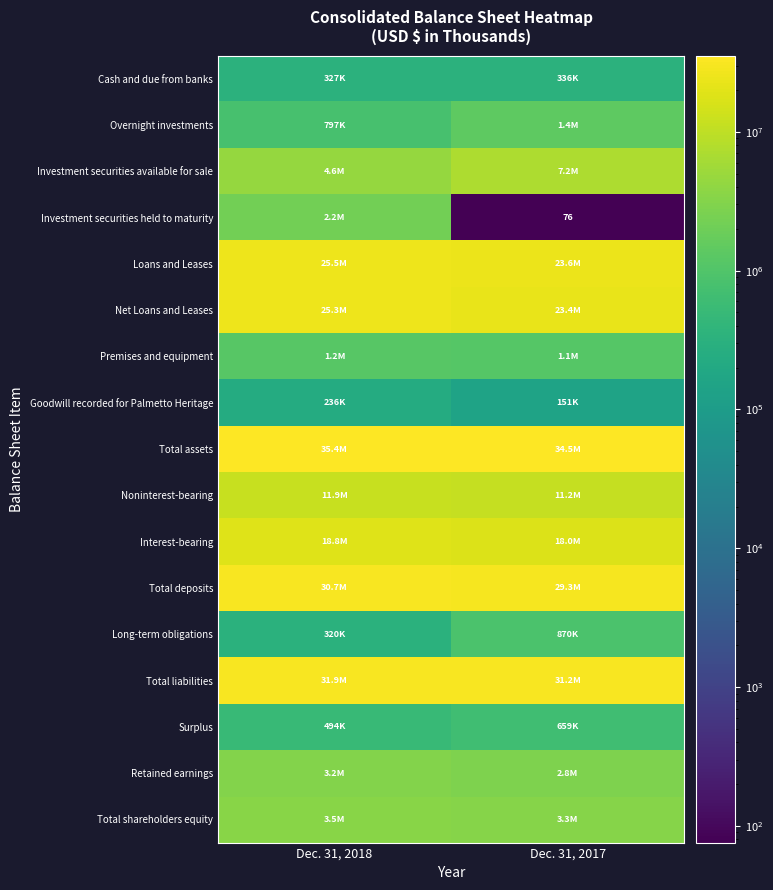

Which has a higher value, Dec. 31, 2017 or Dec. 31, 2018?

Dec. 31, 2017